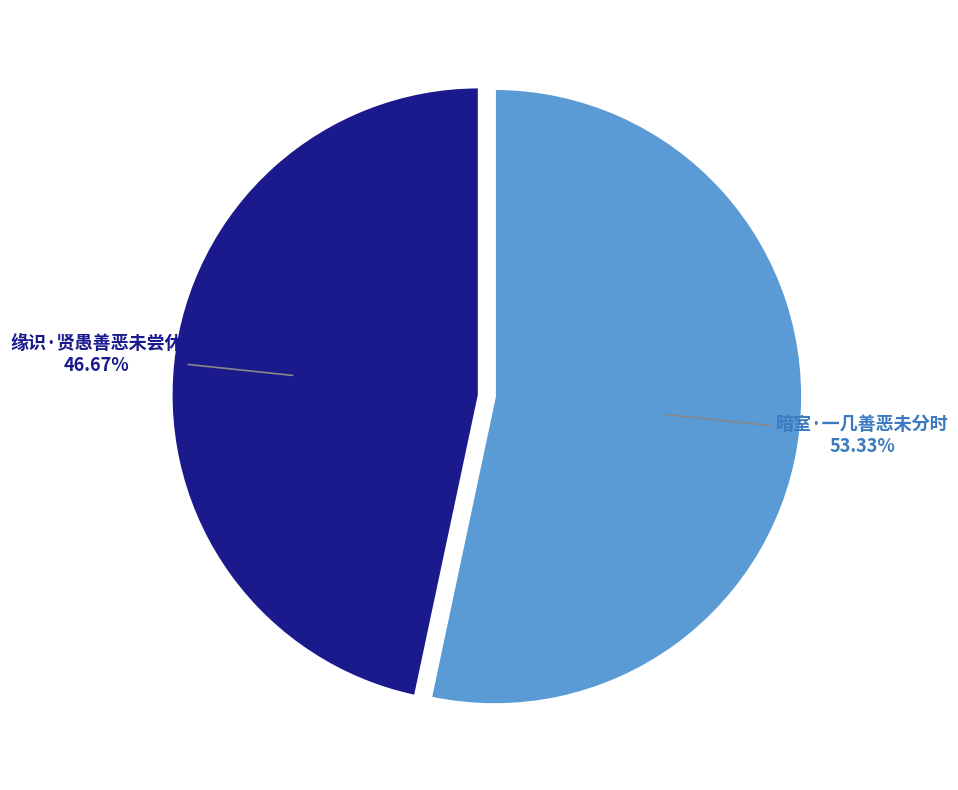

Does 缘识·贤愚善恶未尝休 represent more than half of the total?

No